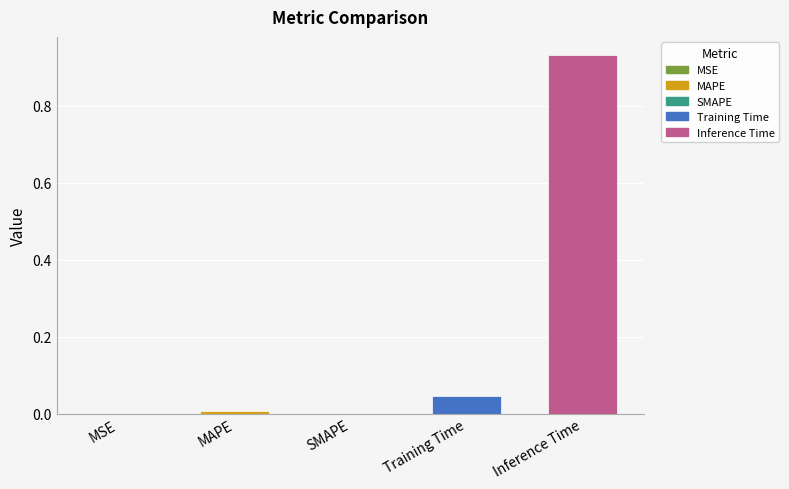

Which label corresponds to the largest value in the chart?

Inference Time